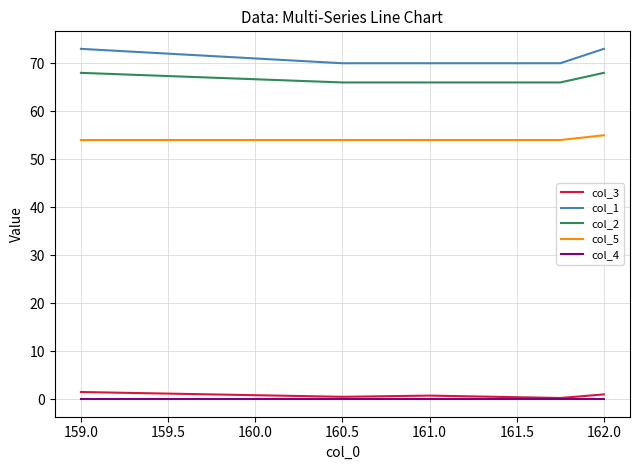

Which series has the largest range (max minus min)?

col_1